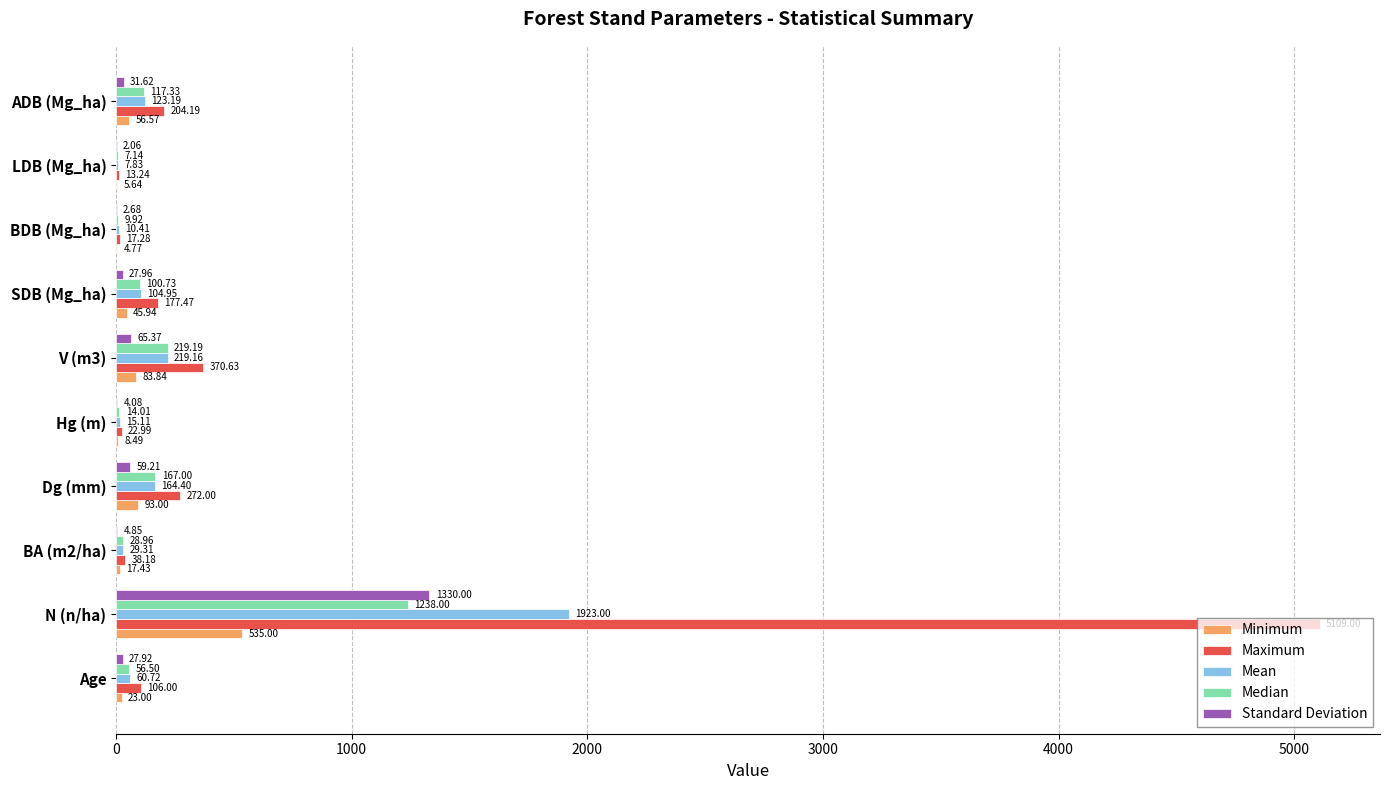

How many data points in Maximum are above 177?

5